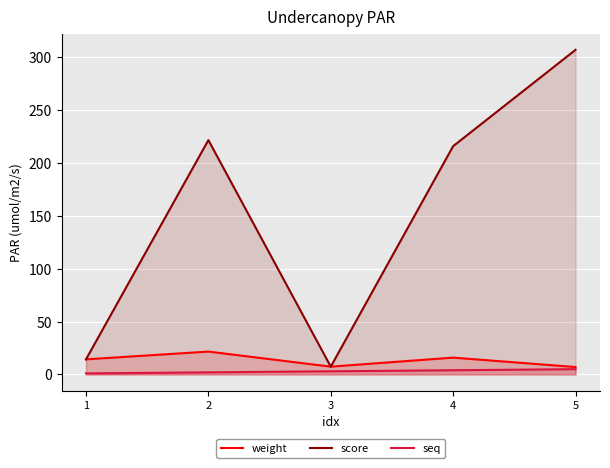

Reading right to left, transcribe all the data shown in this chart.

weight: 7.0	15.9	7.4	21.6	14.3
score: 307.0	215.9	7.4	221.7	14.3
seq: 5.0	4.0	3.0	2.0	1.0